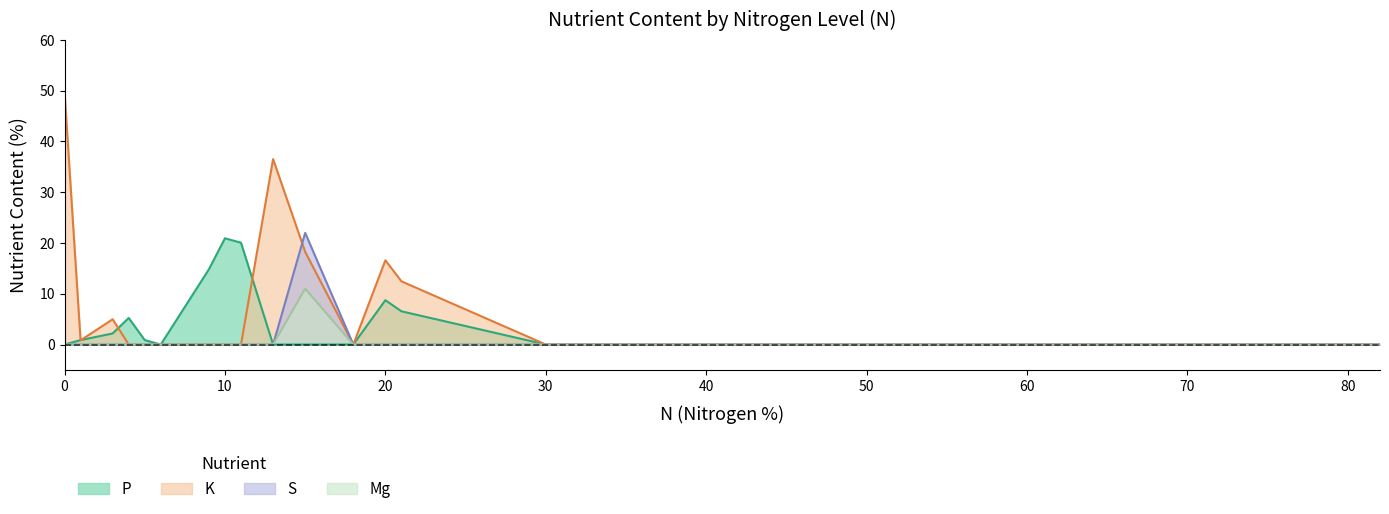

How many distinct data groups are displayed?

4